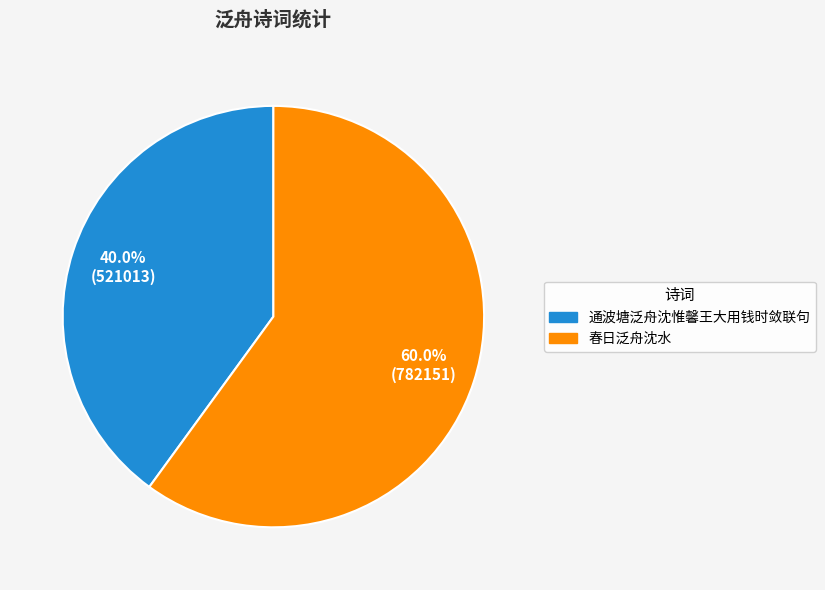

Which has a higher value, 通波塘泛舟沈惟馨王大用钱时敛联句 or 春日泛舟沈水?

春日泛舟沈水